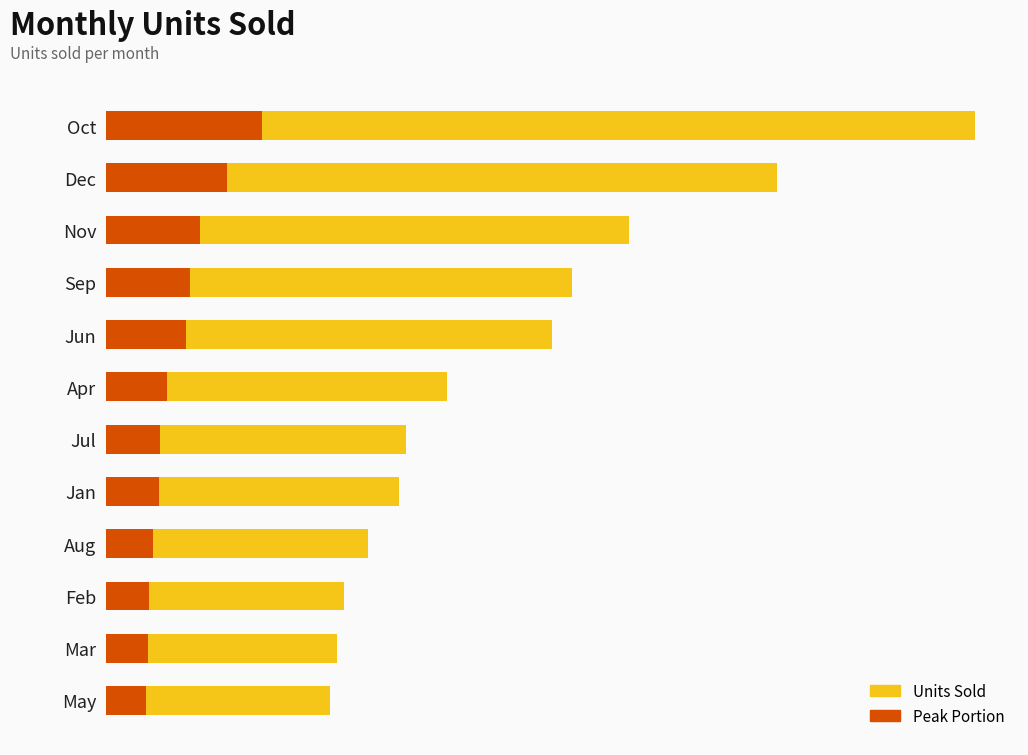

Reading left to right, what are all the values shown in this chart?

Units Sold: 201104.0	155306.0	121131.0	107881.0	103302.0	78893.0	69355.0	67841.0	60705.0	55115.0	53420.0	51771.0
Peak Portion: 36198.7	27955.1	21803.6	19418.6	18594.4	14200.7	12483.9	12211.4	10926.9	9920.7	9615.6	9318.8